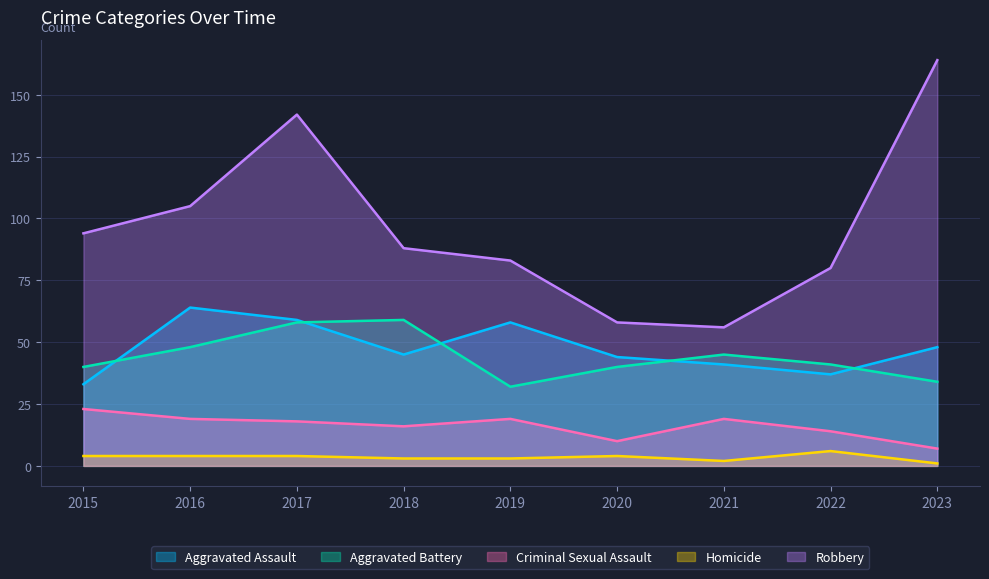

What is the minimum value shown in the chart?

1